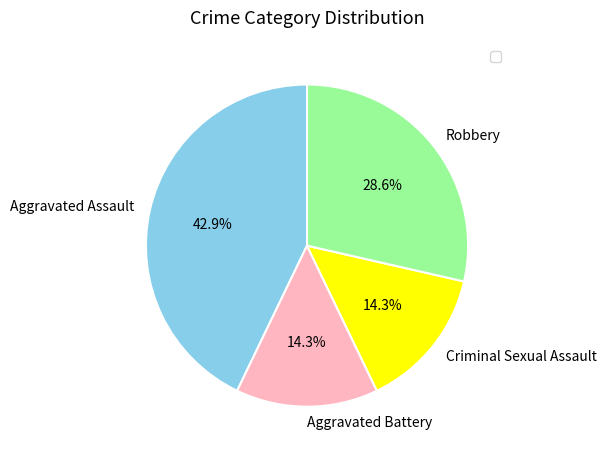

Which has a higher value, Aggravated Assault or Aggravated Battery?

Aggravated Assault